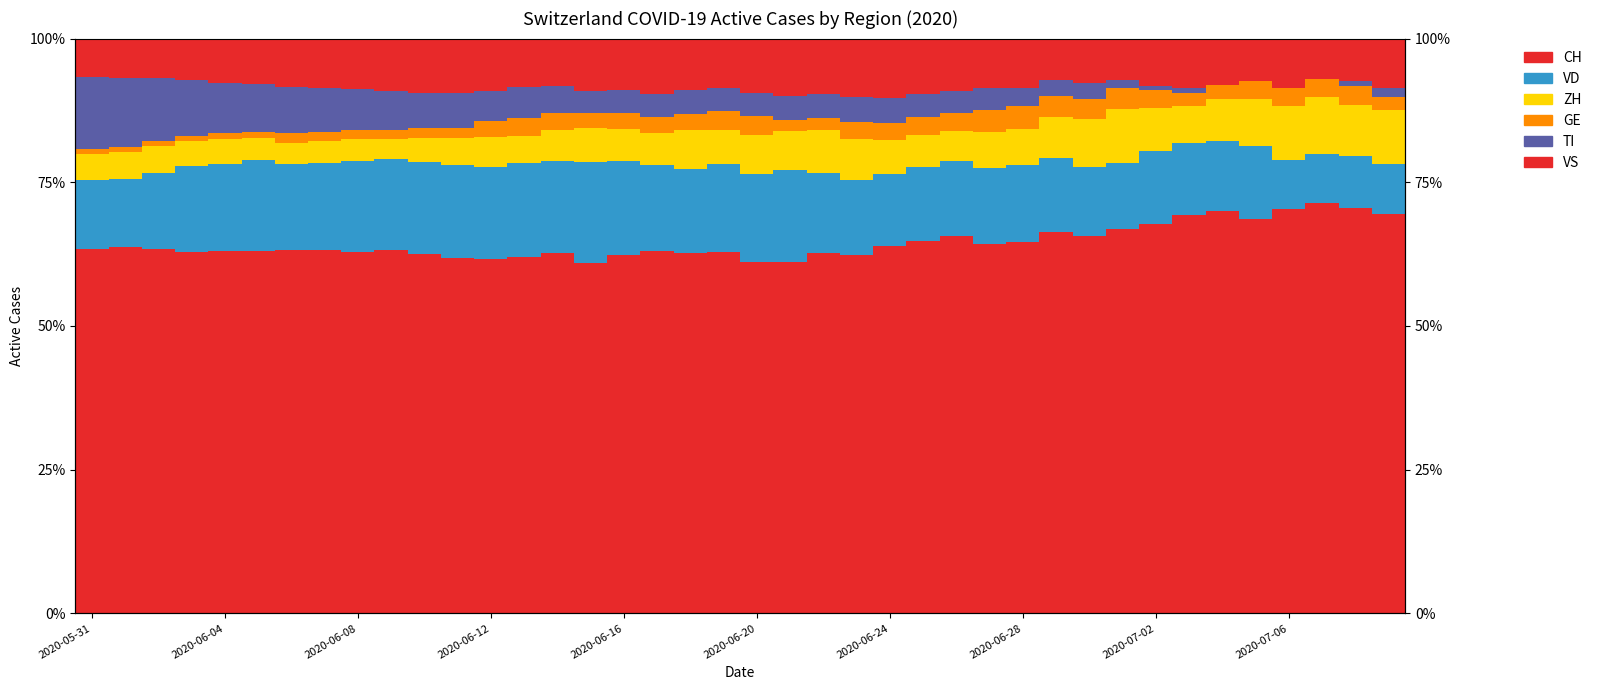

What is the average value of the VD series?

13.7